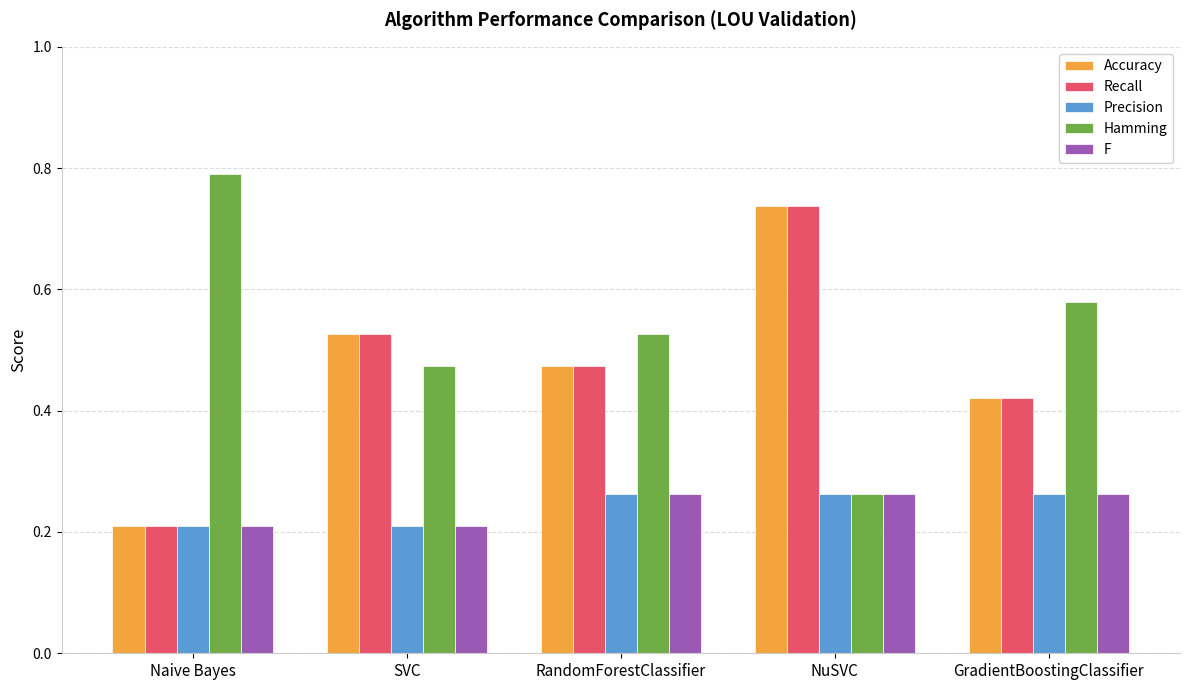

Which category has the highest value in the Recall series?

NuSVC